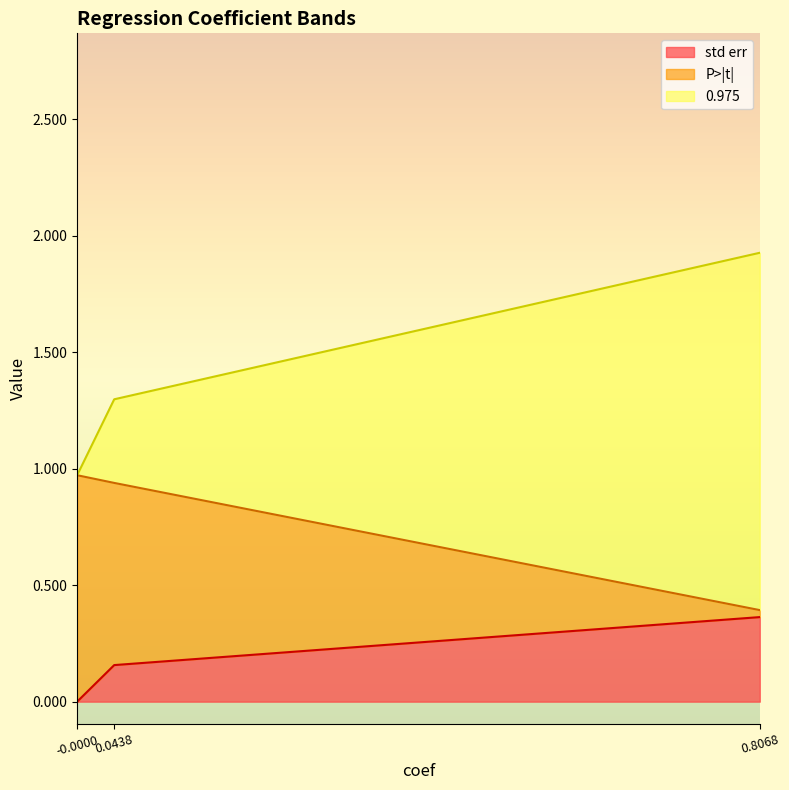

At which label does std err reach its peak?

0.8068